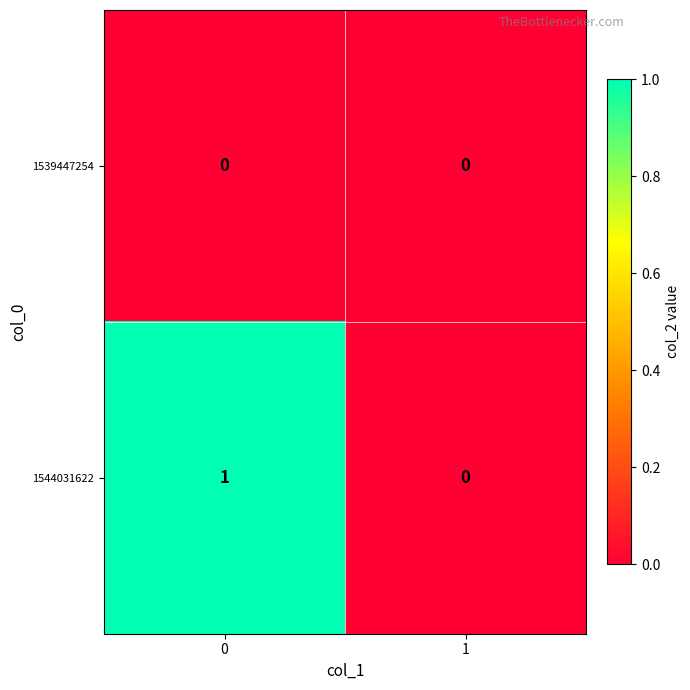

What is the greatest value displayed?

1